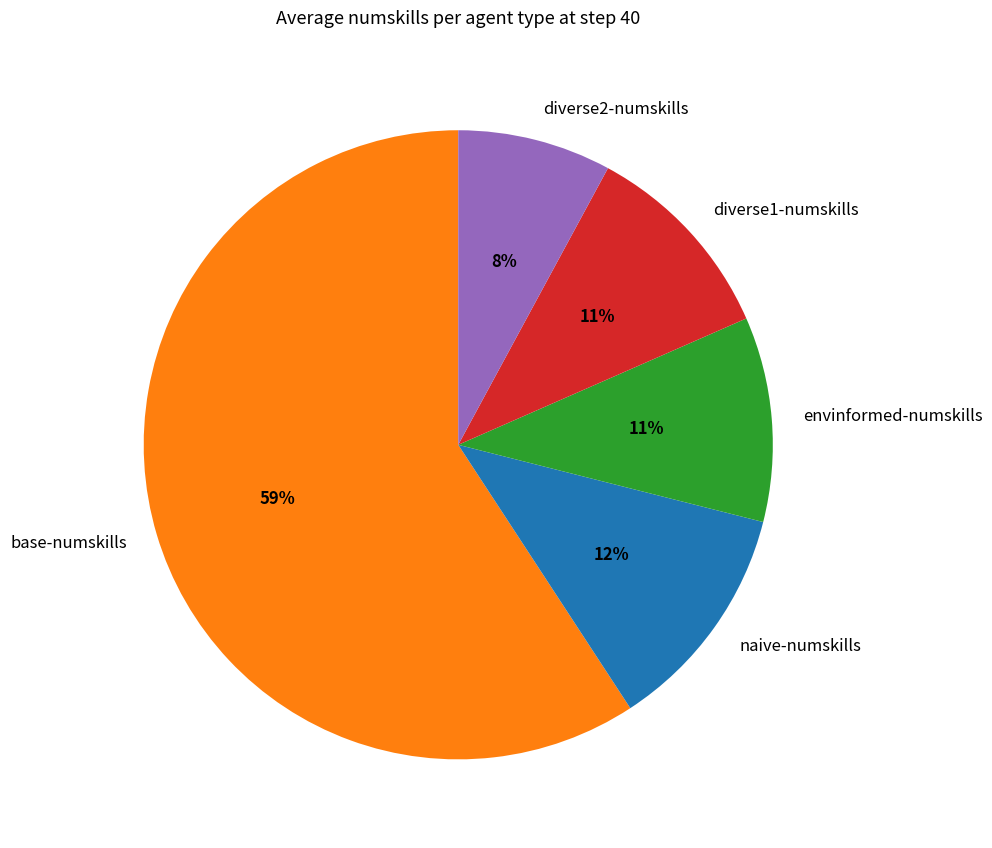

The base slice represents 37% of the pie. True or false?

False